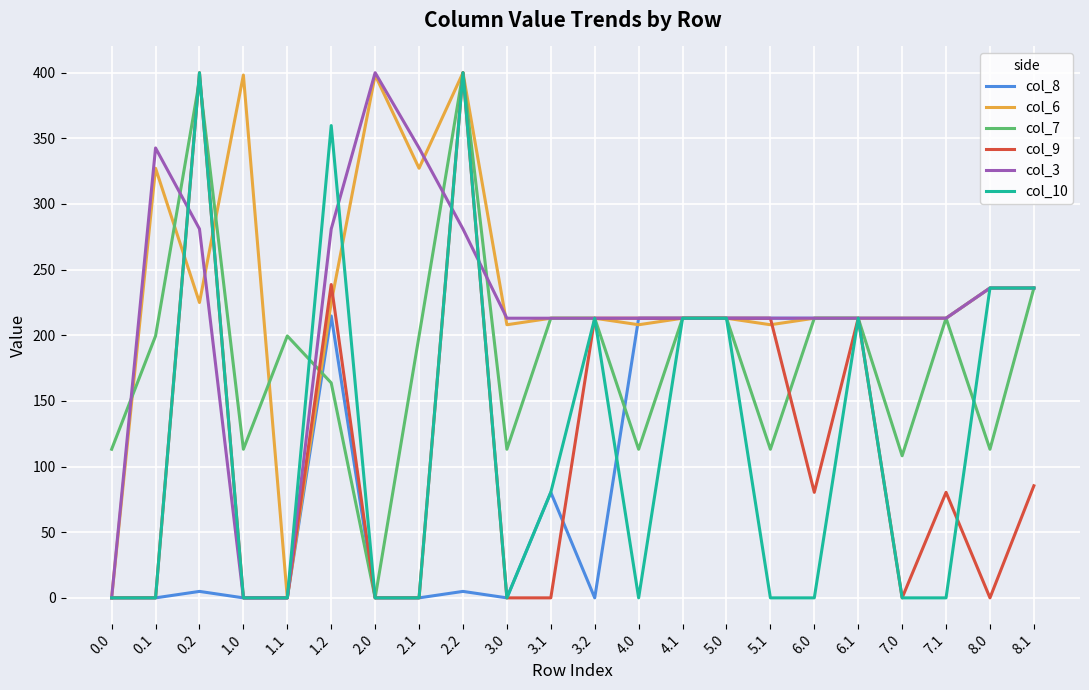

Which series changed the most between 1.2 and 8.1?

col_9